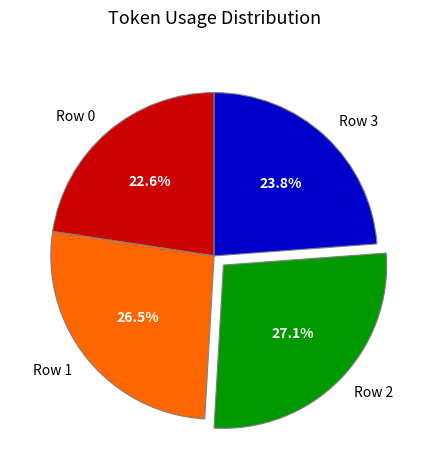

Approximately how many times larger is the value at Row 0 compared to Row 2?

0.8